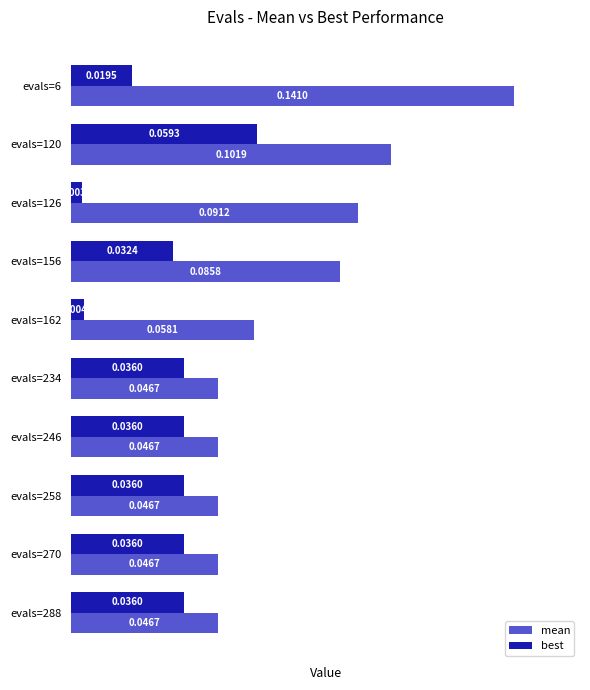

Which series changed the most between evals=6 and evals=162?

mean